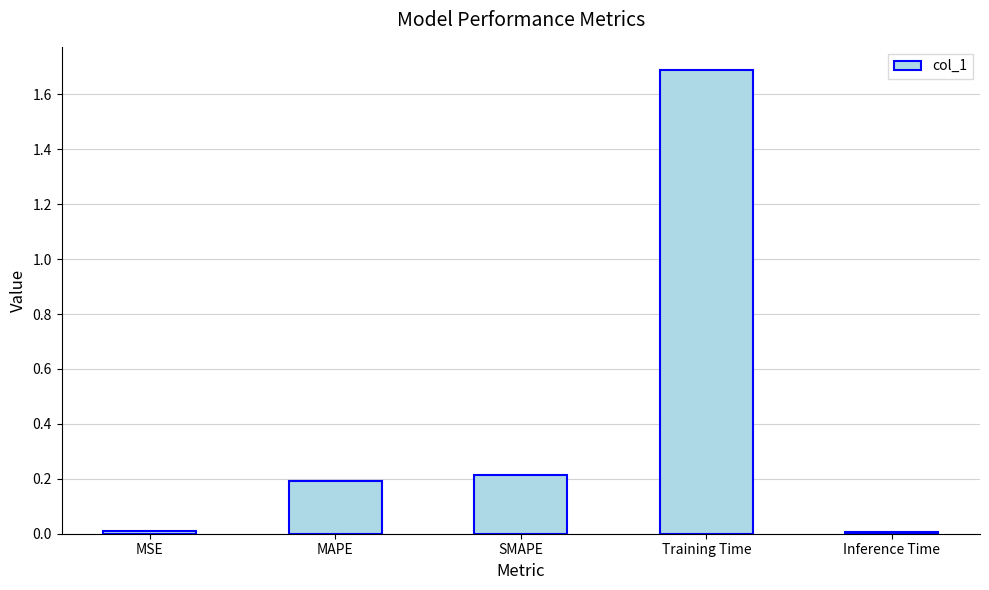

What position from the right is Training Time?

2